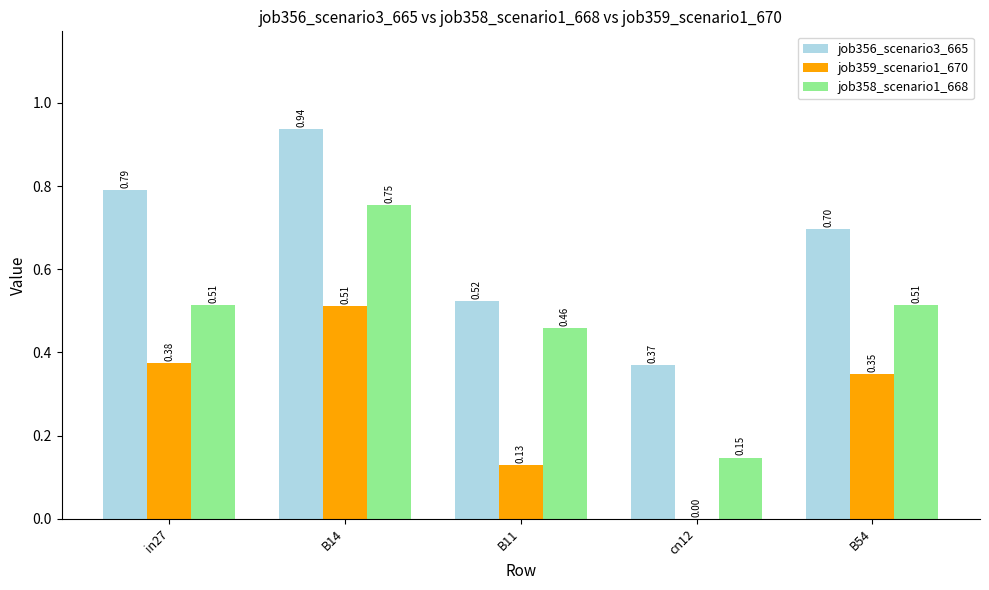

Which series has the widest spread of values?

job358_scenario1_668